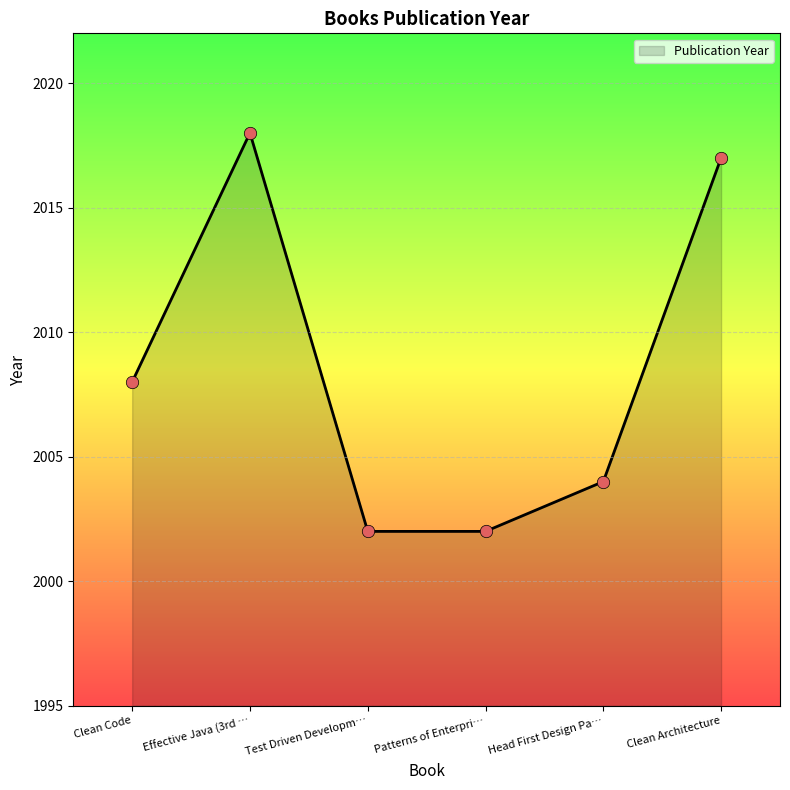

Approximately how many times larger is the value at Head First Design Pa… compared to Clean Code?

1.0